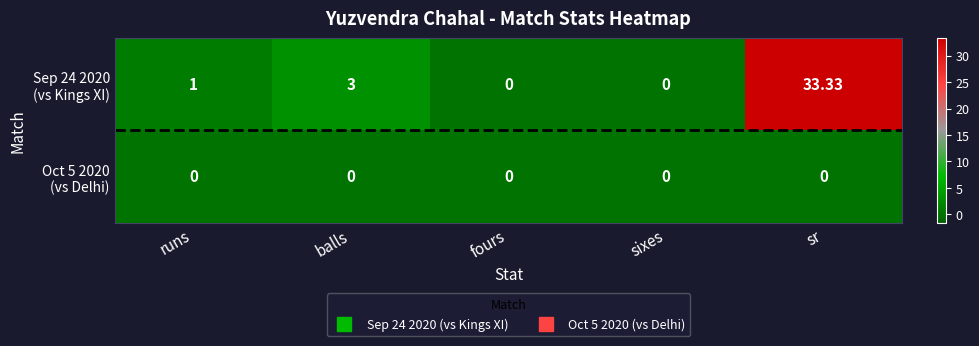

At which category is the sum across all series the highest?

sr